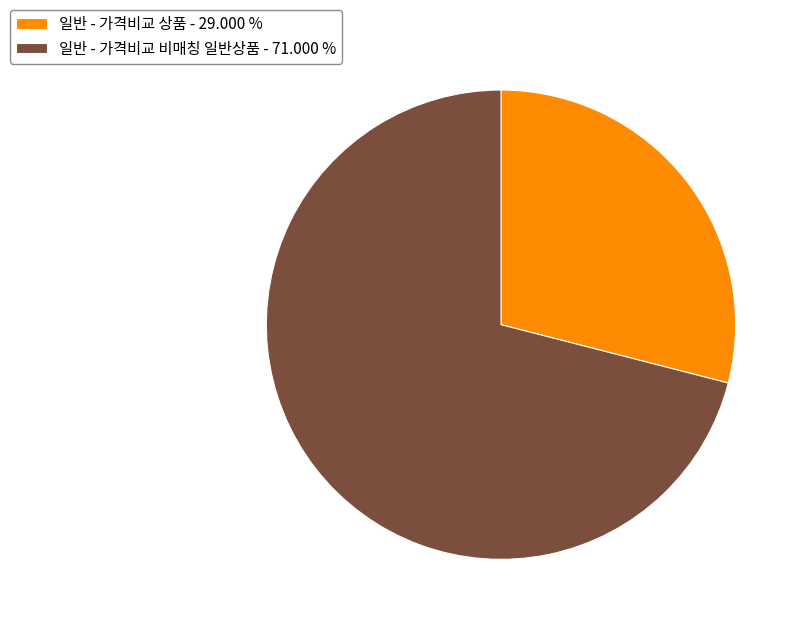

Approximately how many times larger is the value at 일반 - 가격비교 비매칭 일반상품 - 71.000 % compared to 일반 - 가격비교 상품 - 29.000 %?

2.4